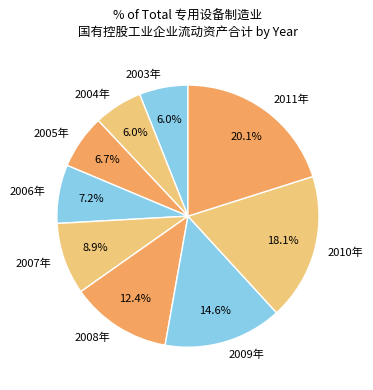

What is the total percentage of 2010年 and 2011年?

38.2%